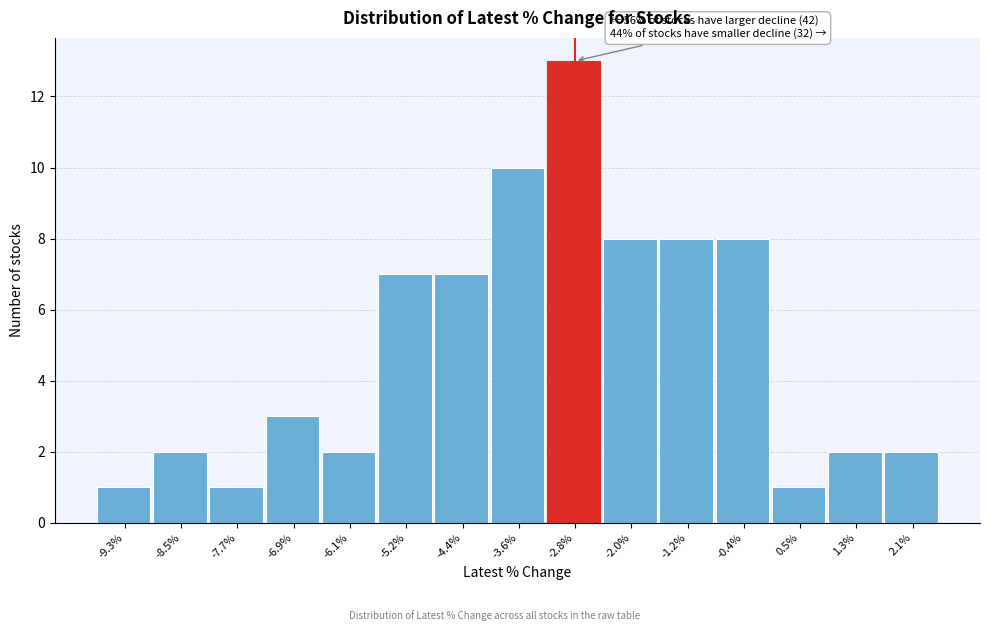

Which range on the x-axis has the tallest bar?

-3.2 to -2.4